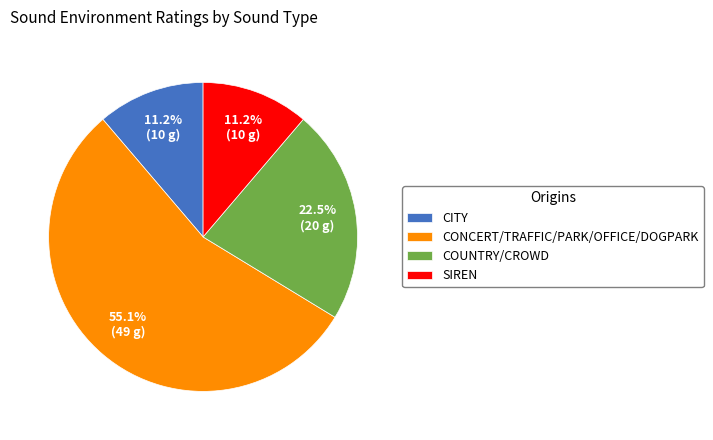

What is the largest slice in the pie chart?

CONCERT/TRAFFIC/PARK/OFFICE/DOGPARK